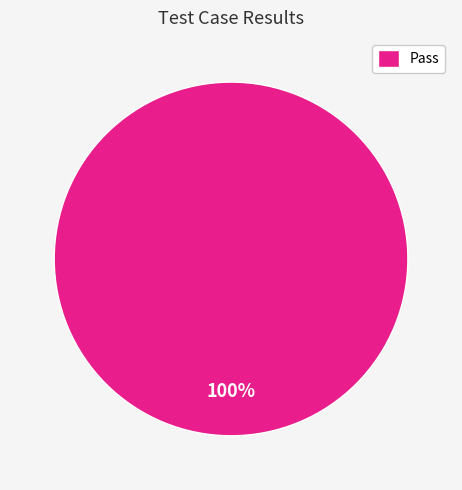

Rank the categories by value from highest to lowest.

Pass